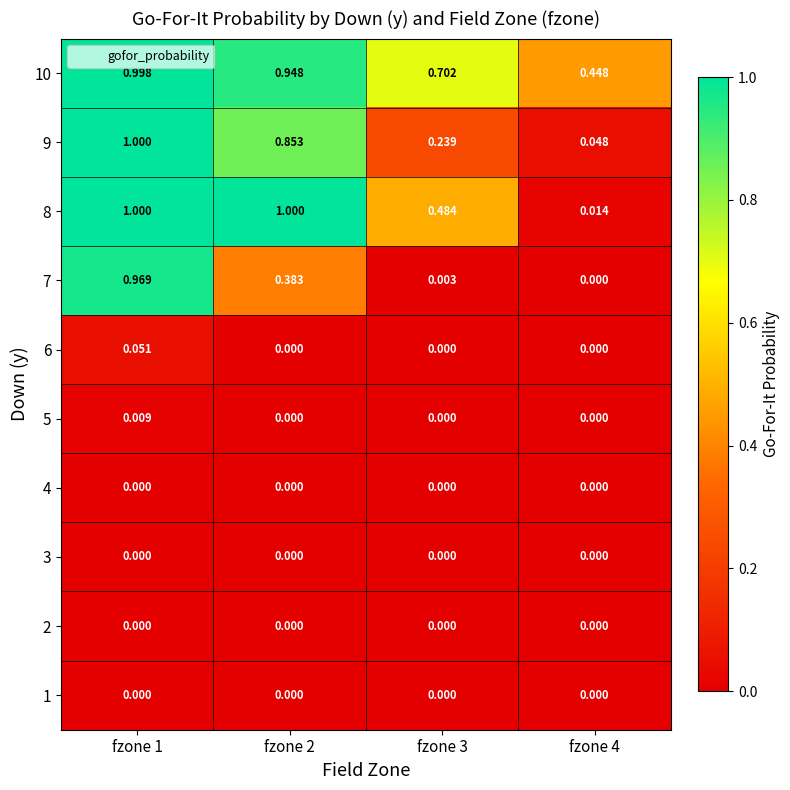

Count the number of data series in this chart.

10